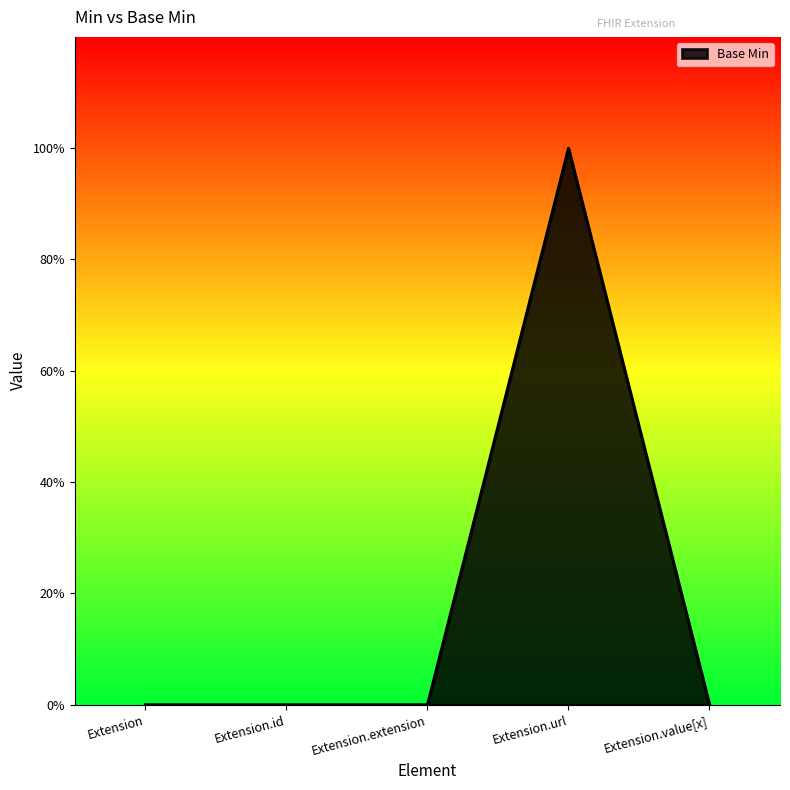

Rank the categories by value from highest to lowest.

Extension.url, Extension, Extension.id, Extension.extension, Extension.value[x]